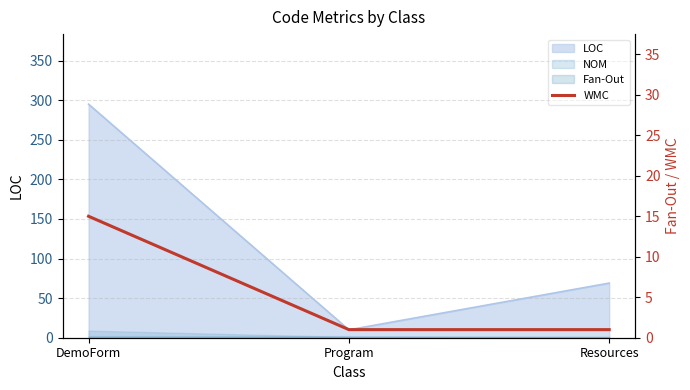

Reading right to left, extract all data points from this chart.

1	1	15